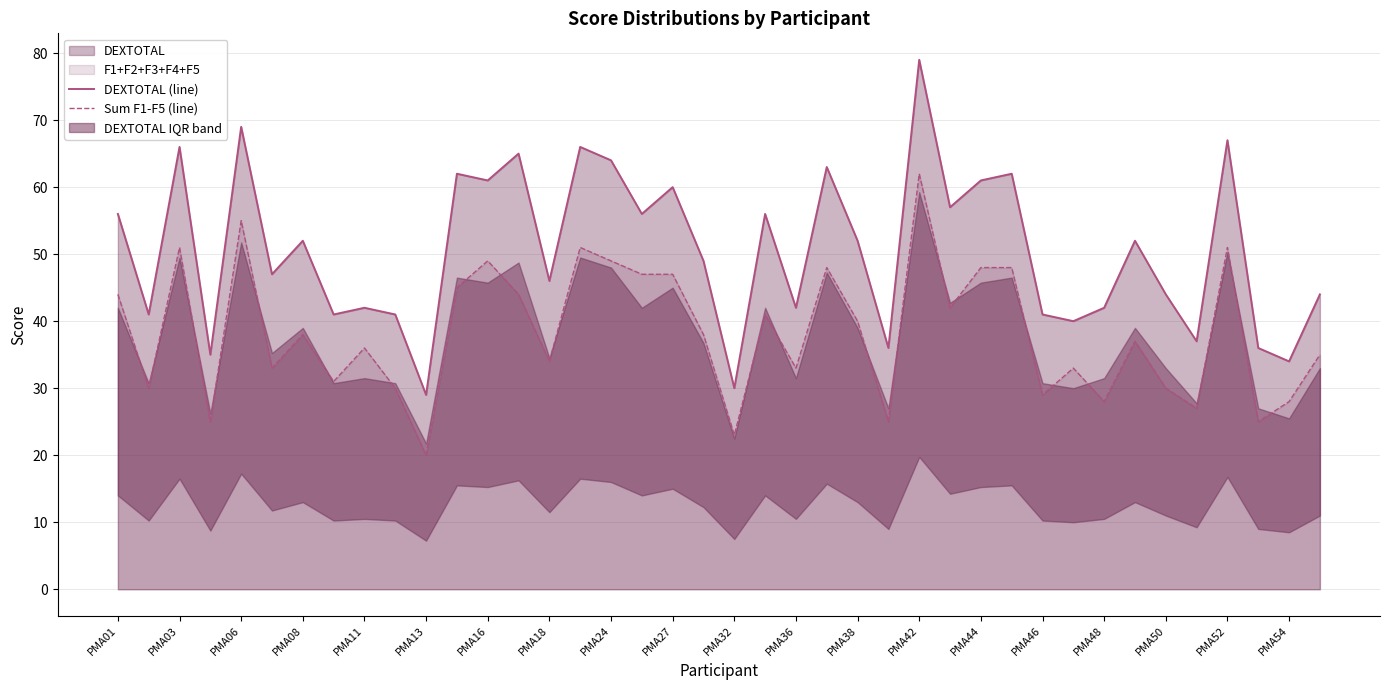

True or false: DEXTOTAL (line) and Sum F1-F5 (line) cross at least once.

False